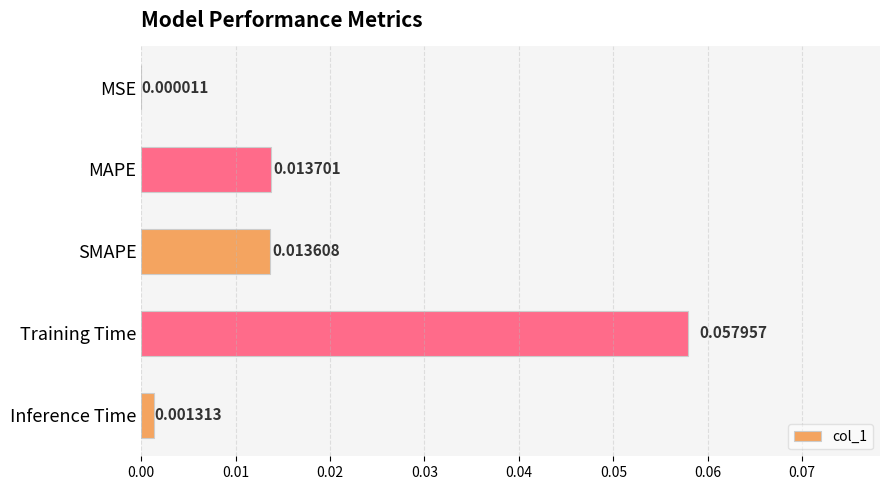

At which label is the value closest to 0?

MSE